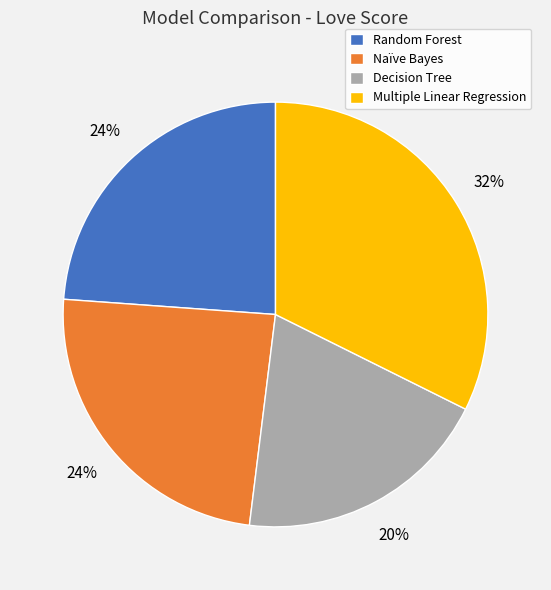

To the nearest percent, what is the average slice percentage?

25%